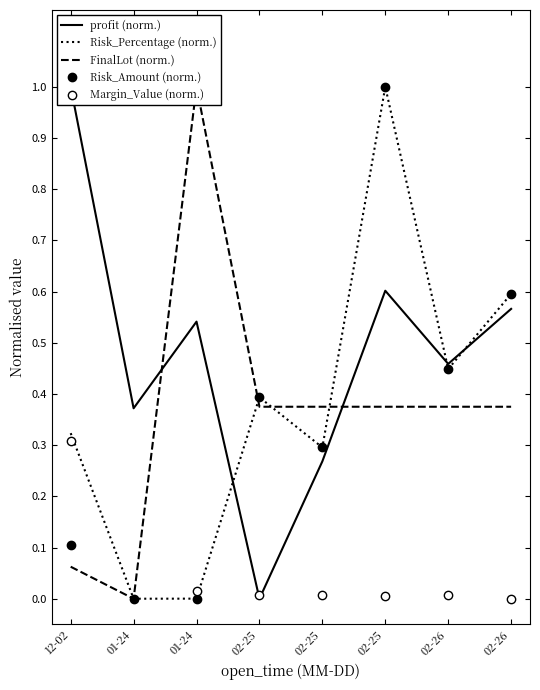

The value of profit (norm.) at 02-25 is 0.1. True or false?

False